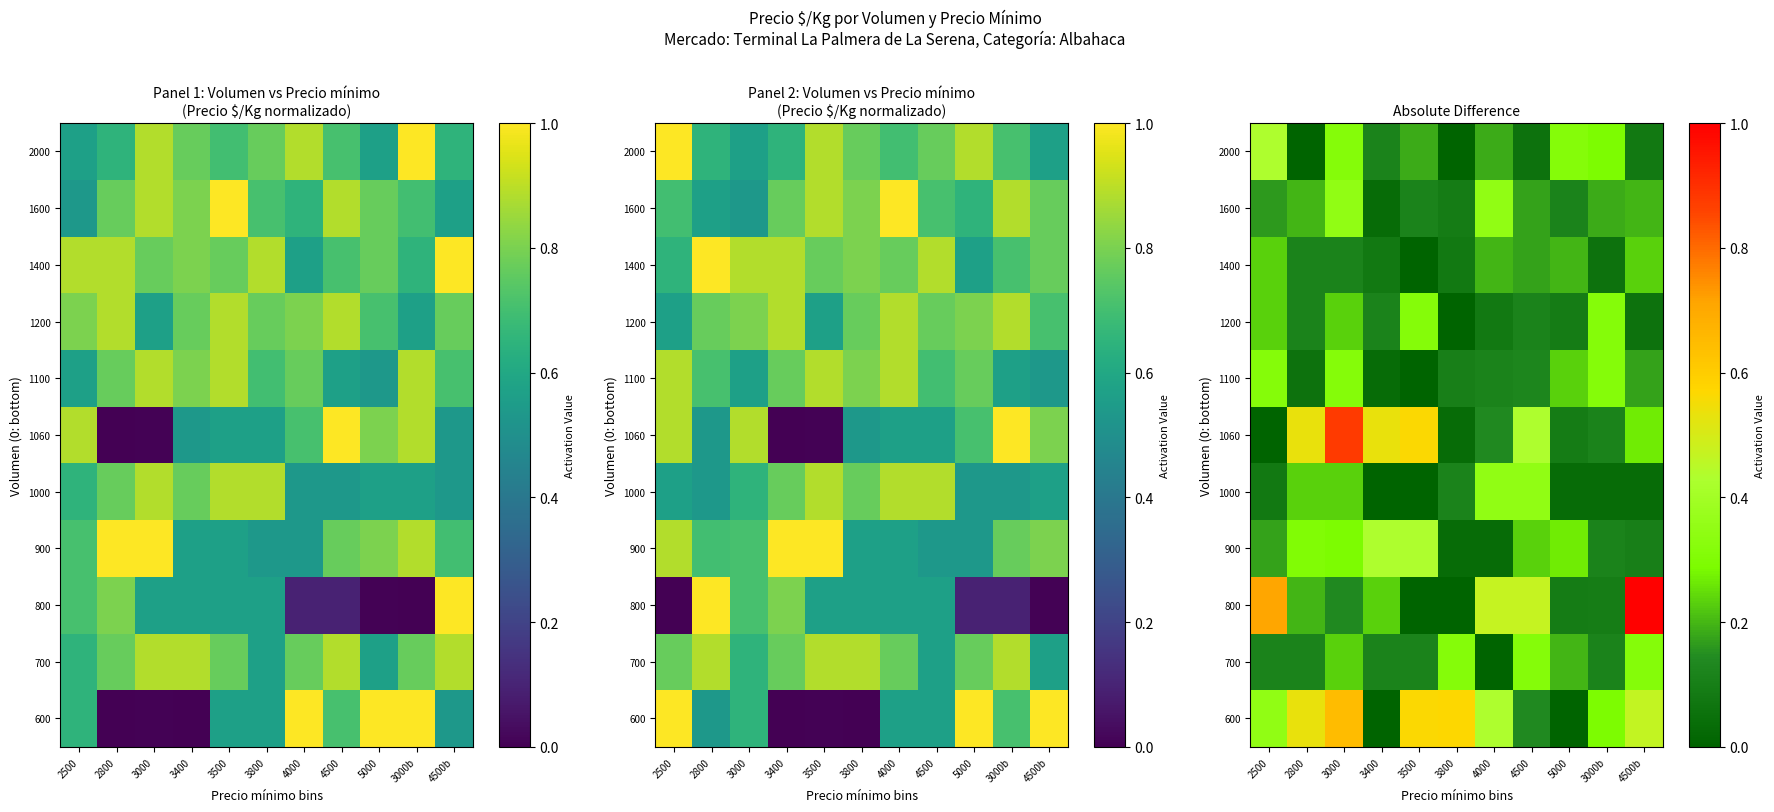

How many data points does each series have?

11